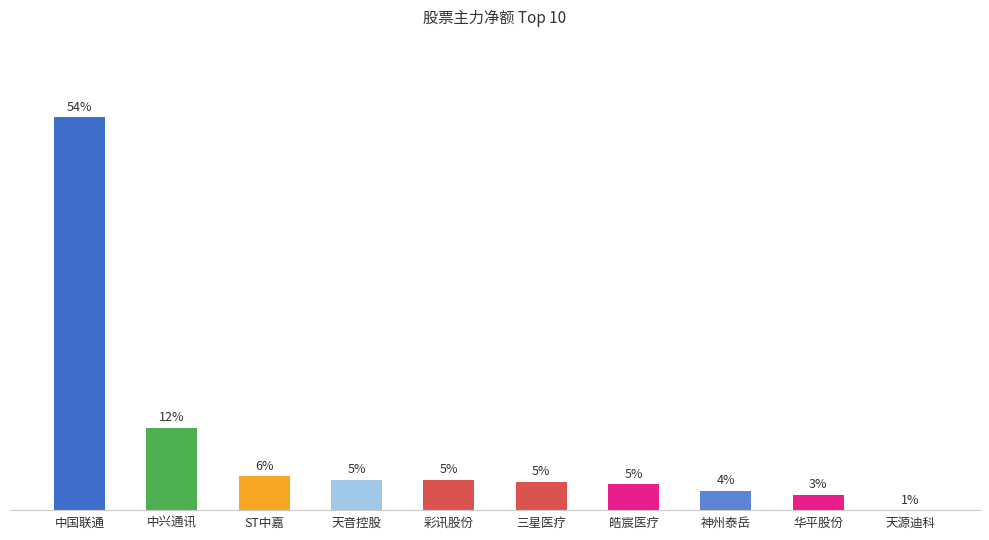

What is the value of the 9th bar from the left?

4372595